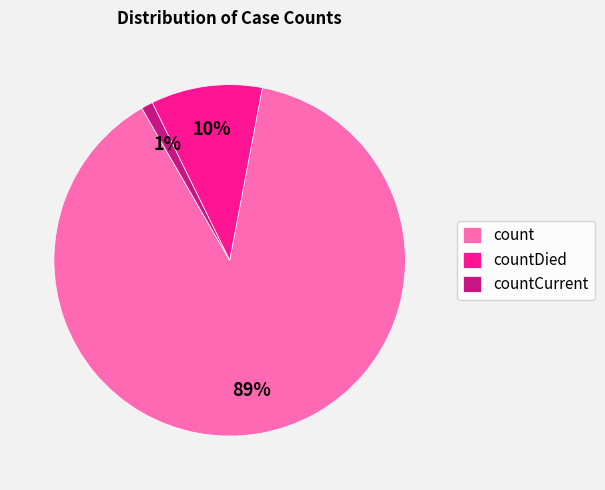

Does any single category account for the majority?

Yes